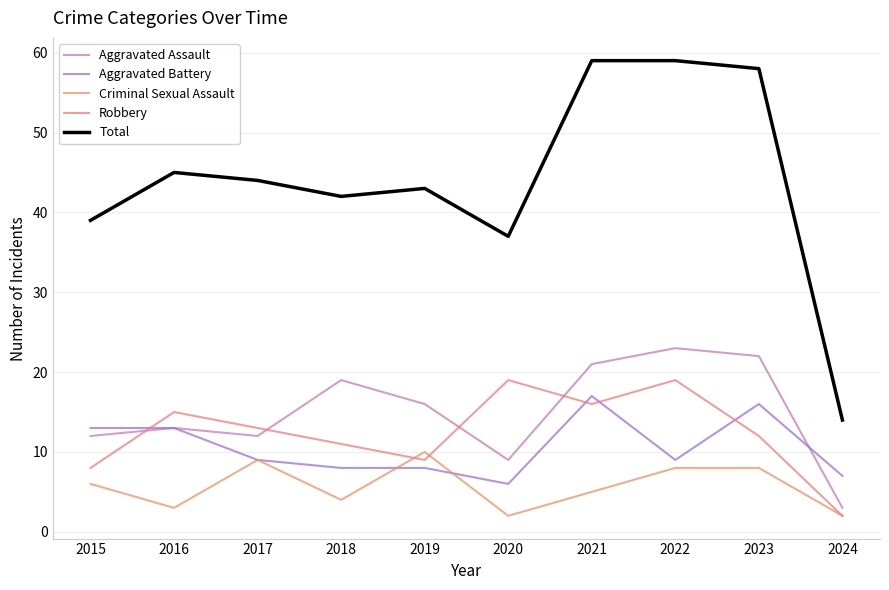

The value of Robbery at 2016 is 15. True or false?

True